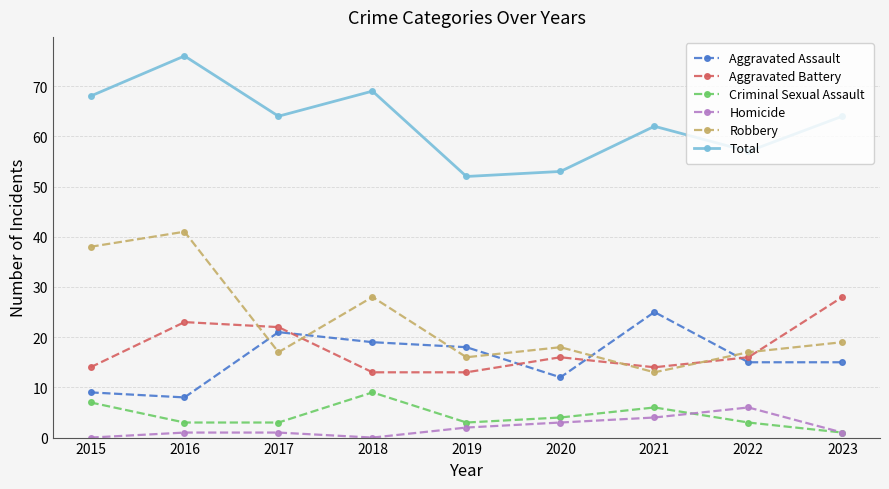

How many categories are shown in the chart?

9